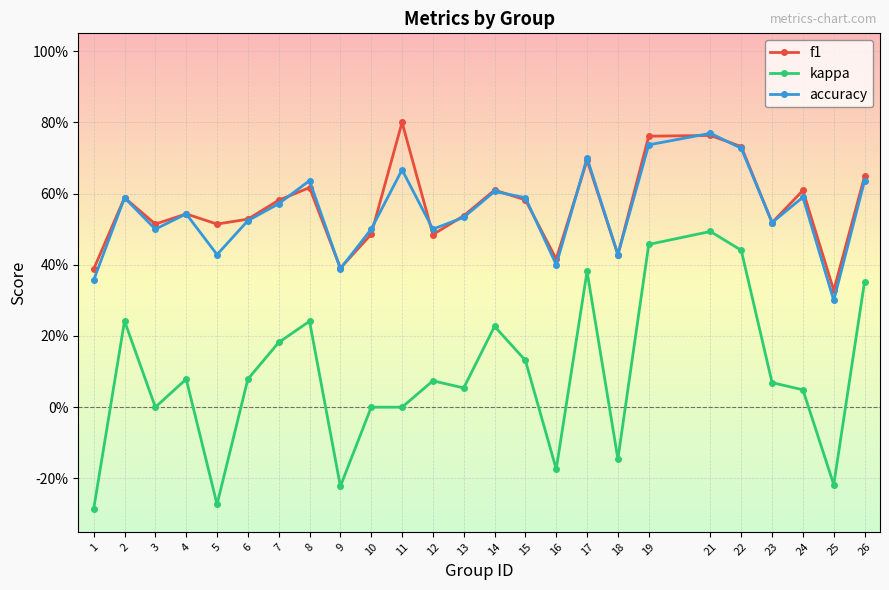

What are all the series names shown in the legend?

f1, kappa, accuracy